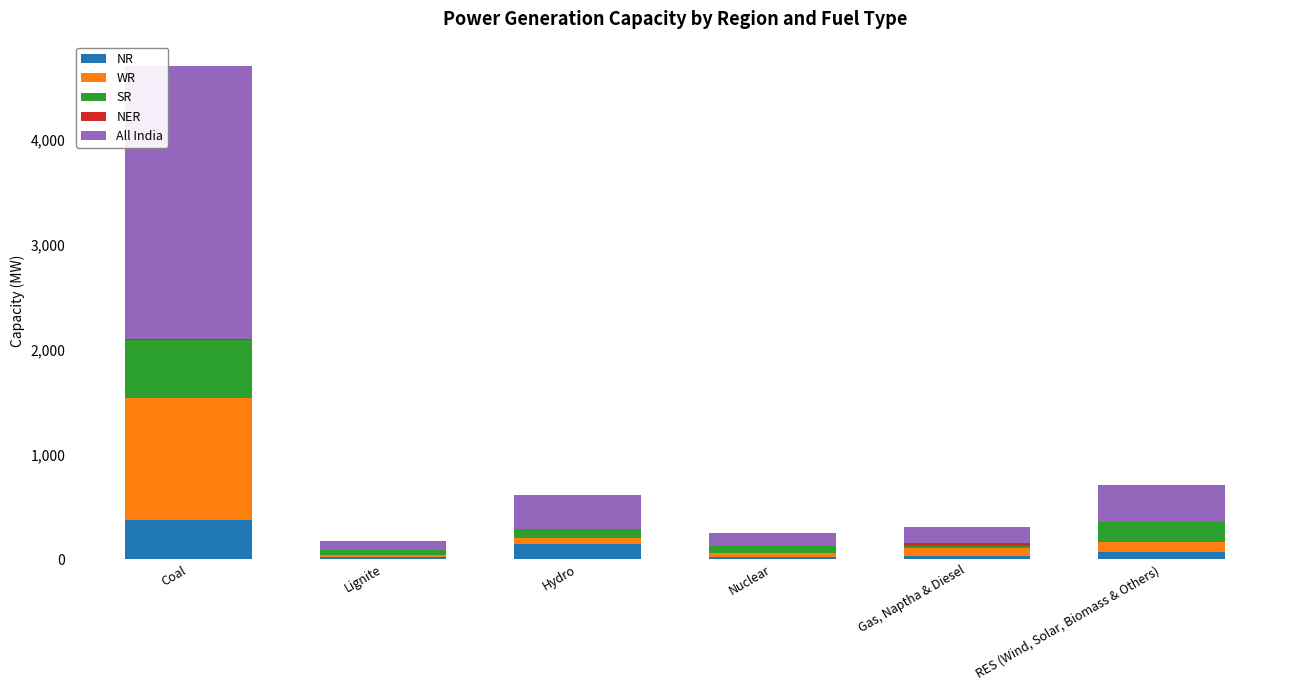

The value of NR at Gas, Naptha & Diesel is 30. True or false?

True